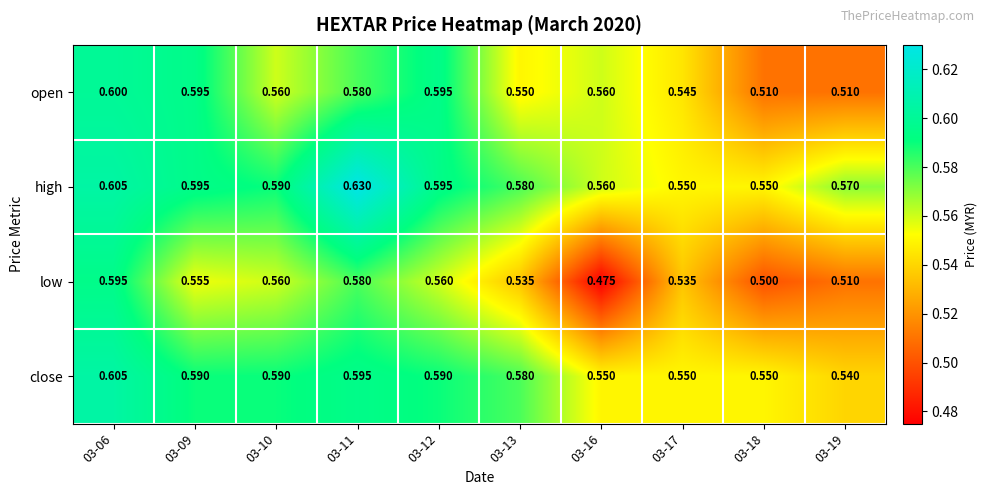

Which series has the largest total across all categories?

high